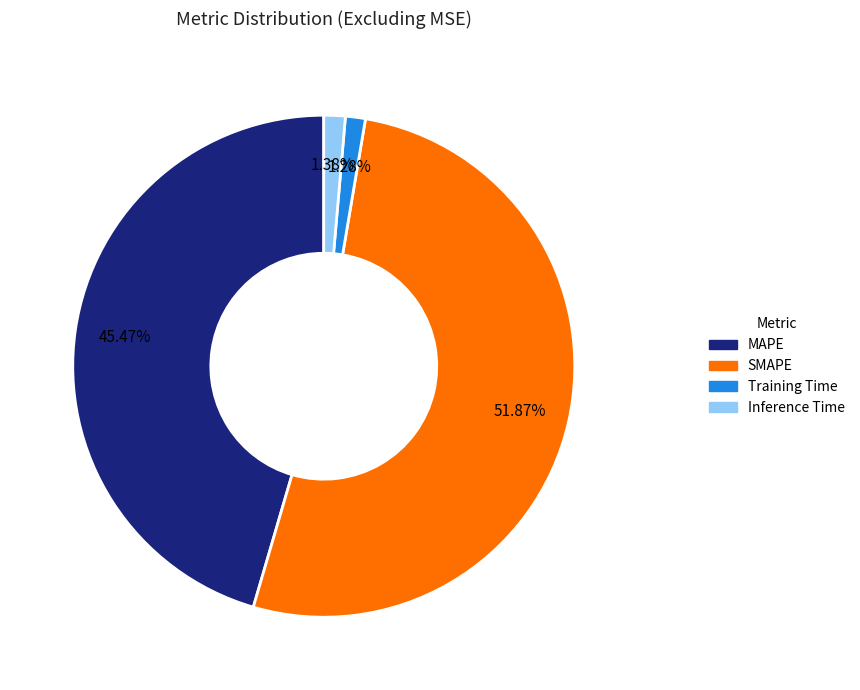

Which has a higher value, Training Time or SMAPE?

SMAPE